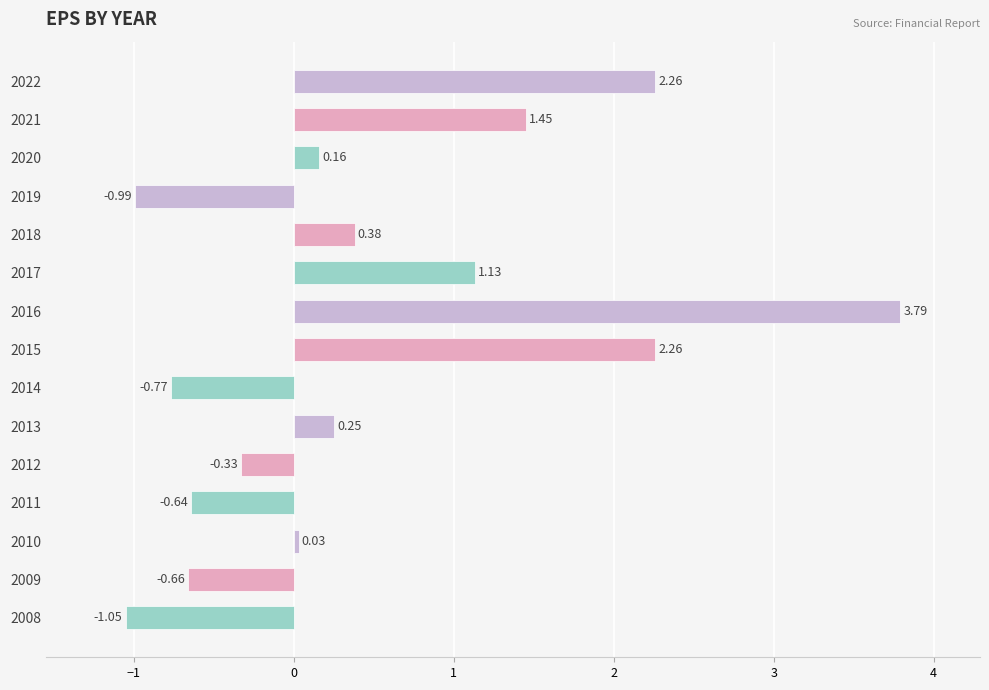

How many values are below zero?

6